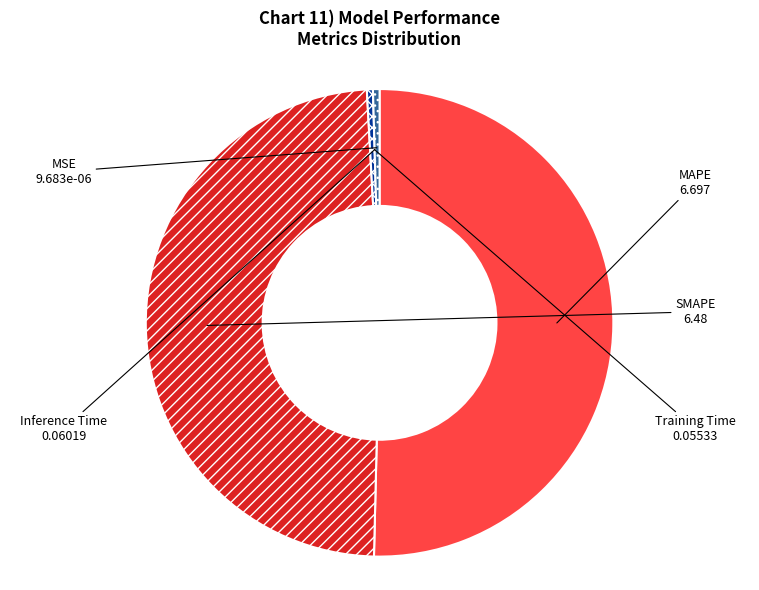

Which category has the biggest portion of the pie?

MAPE